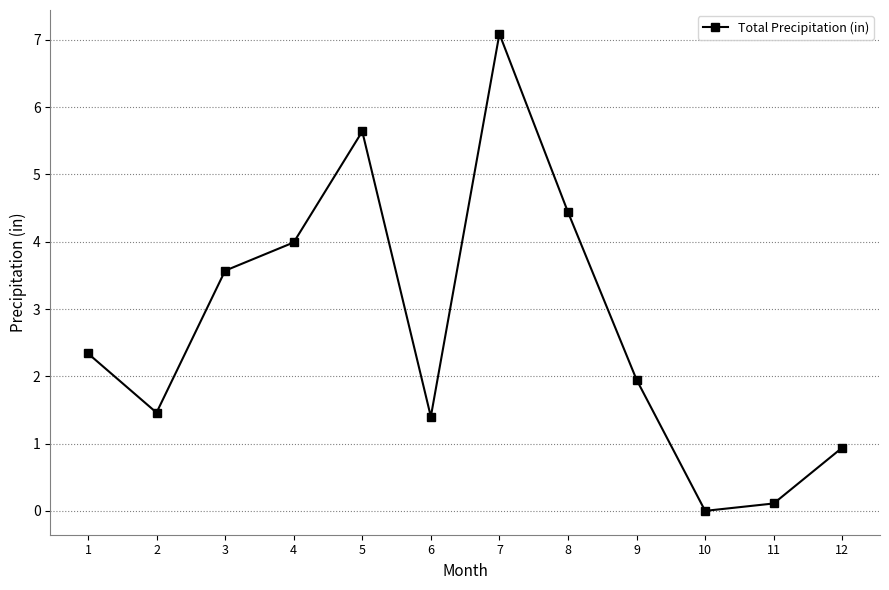

Does the chart have visible grid lines?

Yes